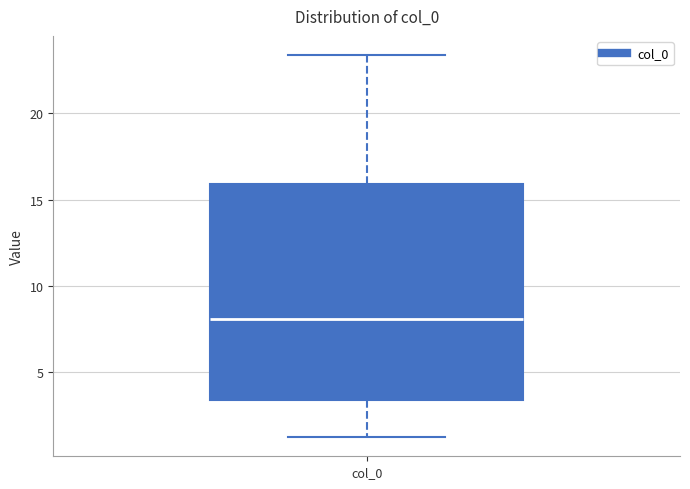

Transcribe this box plot: give where the median line is, the range the box spans, and where the two whiskers end, as read against the y-axis. The values are not printed on the chart, so give them approximately, as read against the axis.

median 8.0, box 3.5 to 16.0, whiskers 1.5 to 23.5